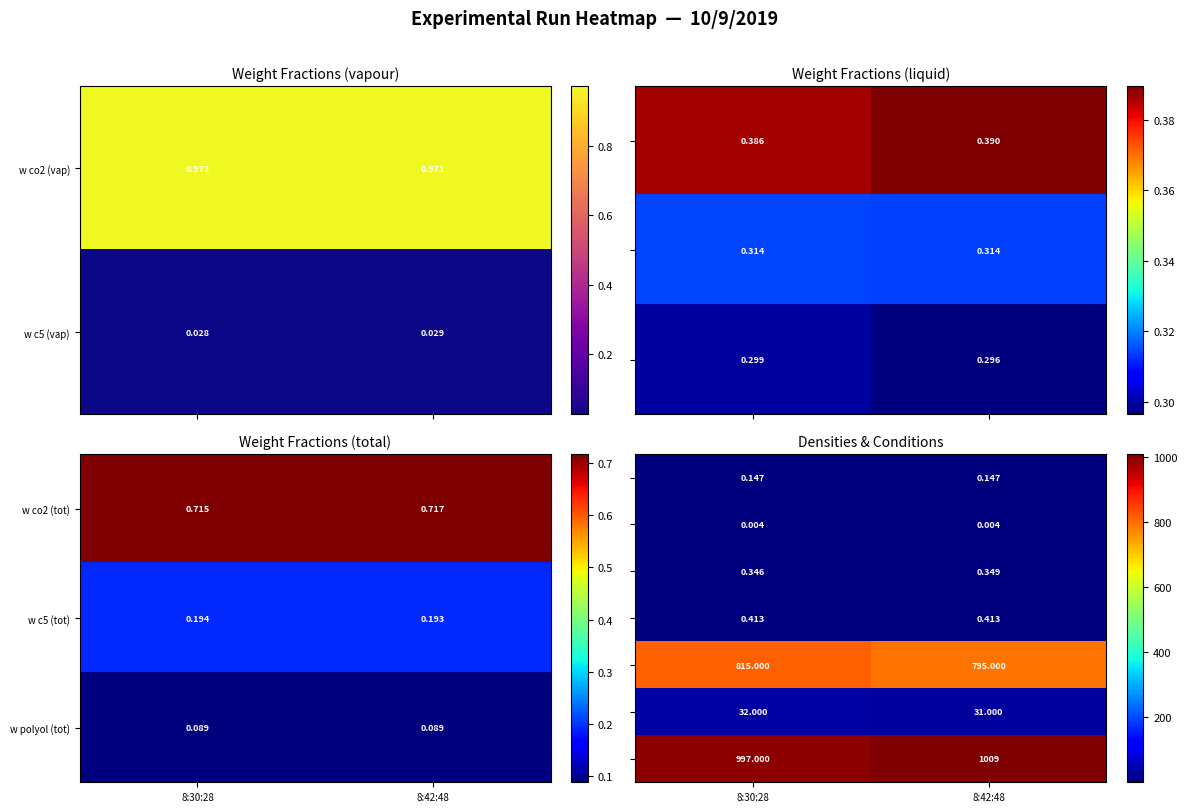

Is the value of w co2 (tot) at 8:30:28 greater than the value of w c5 (tot) at 8:42:48?

Yes